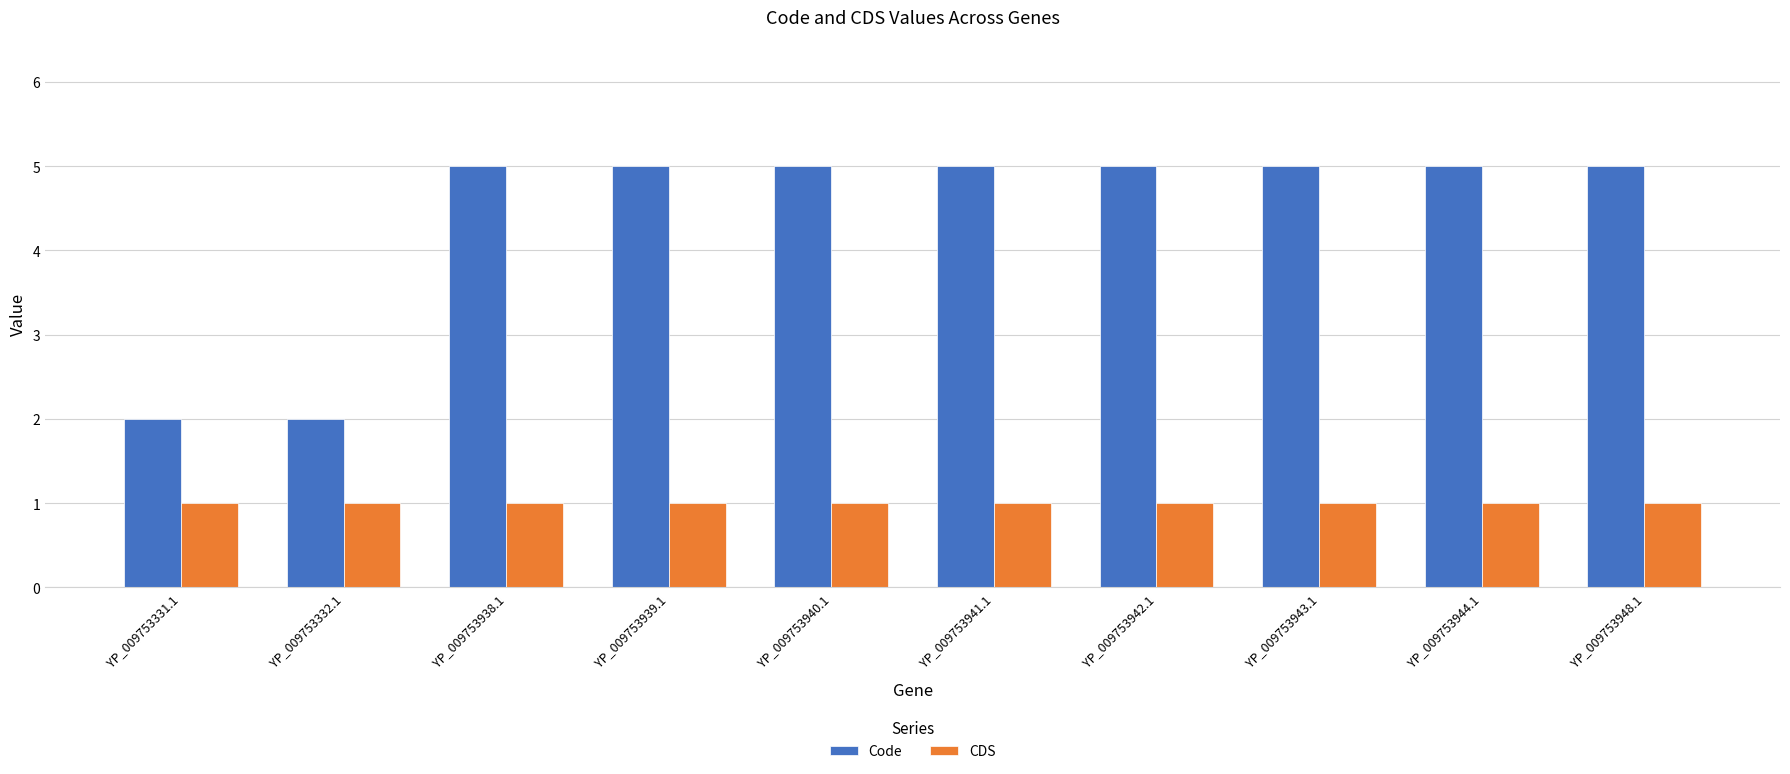

Which series has the widest spread of values?

Code